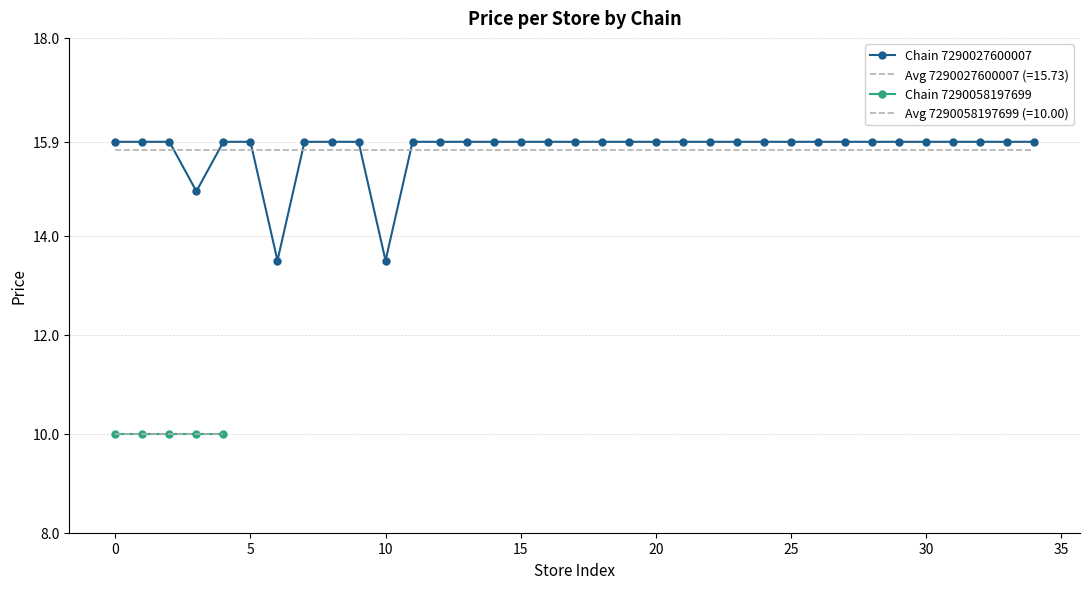

The value of Chain 7290027600007 at 5 is 9.9. True or false?

False